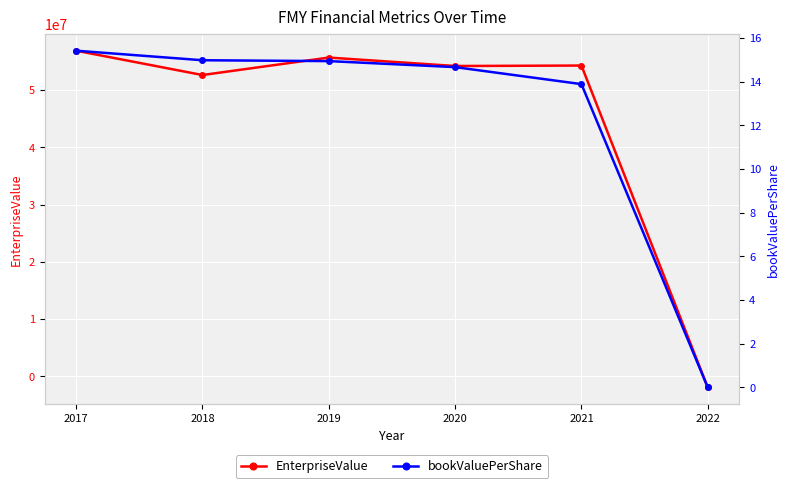

What is the minimum value shown in the chart?

-1926024.0